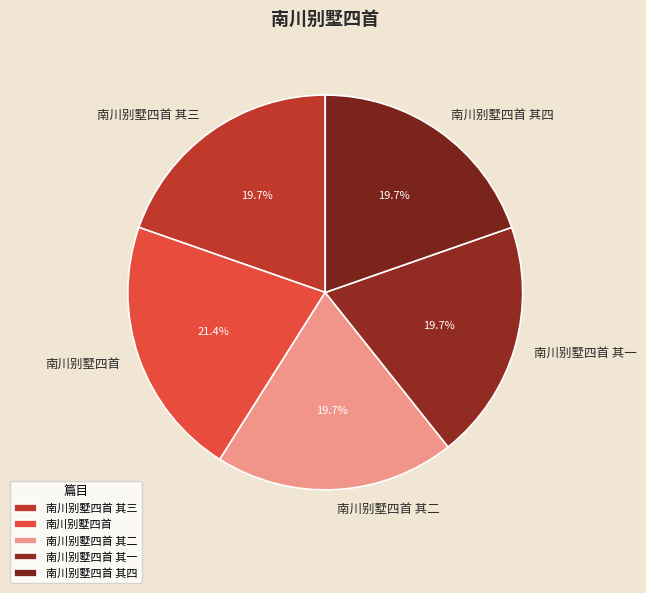

Combined, what portion of the pie is 南川别墅四首 其四 and 南川别墅四首?

41.0%